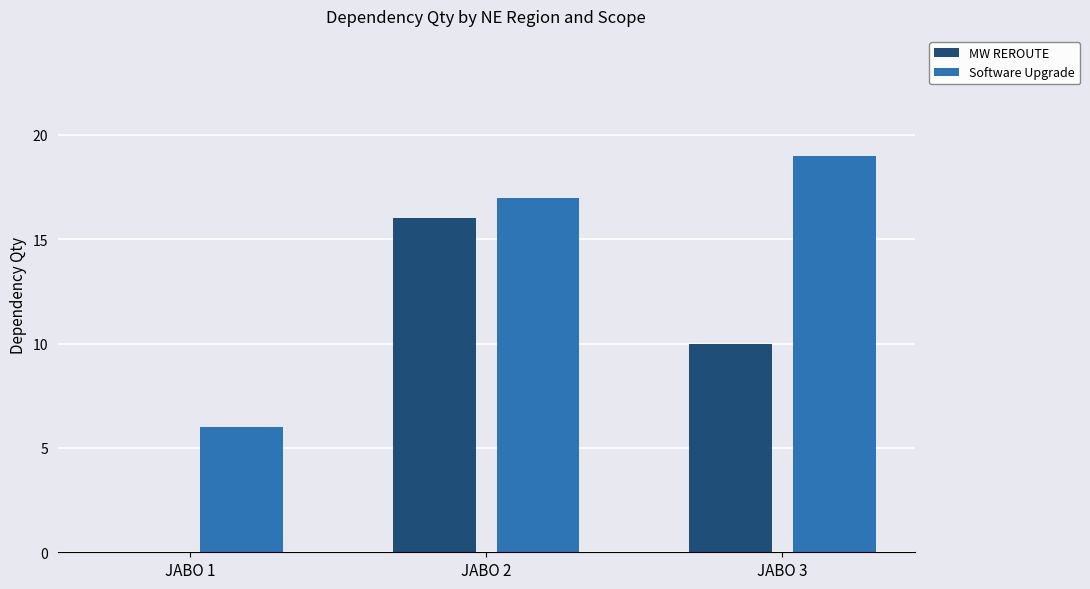

Which series changed the most between JABO 1 and JABO 2?

MW REROUTE